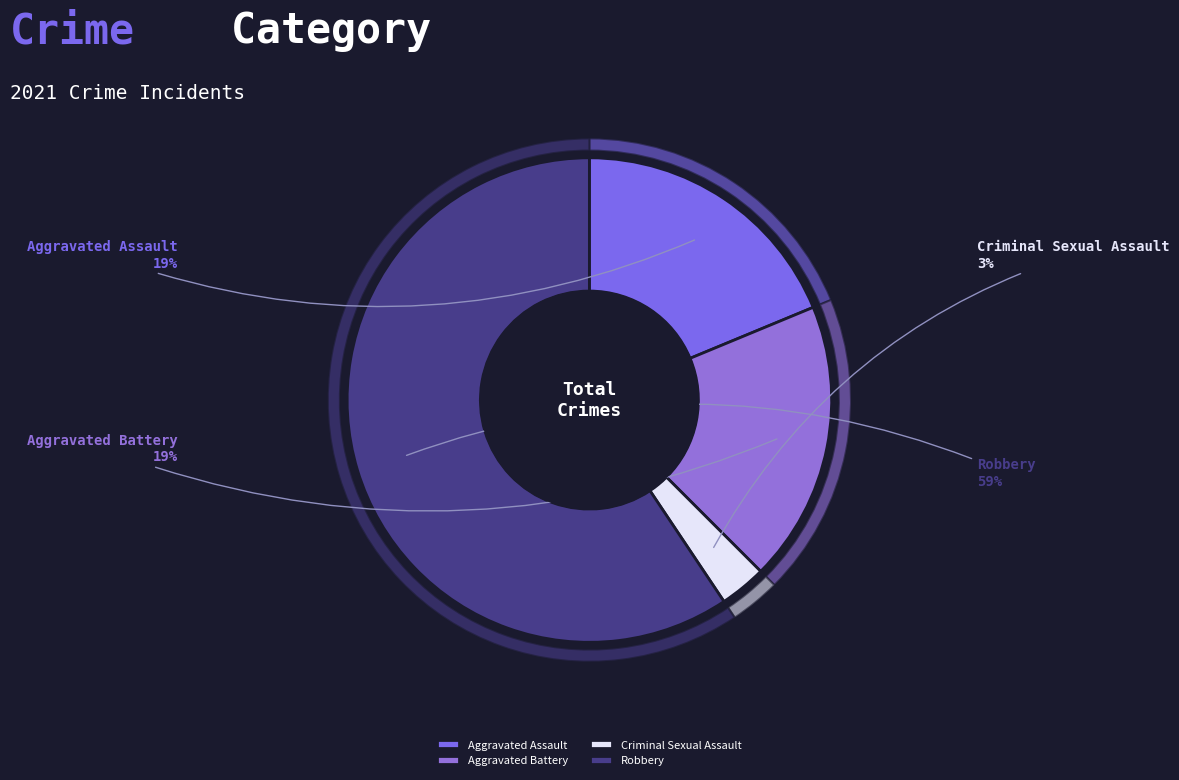

What is the change in value from Aggravated Battery to Criminal Sexual Assault?

-5